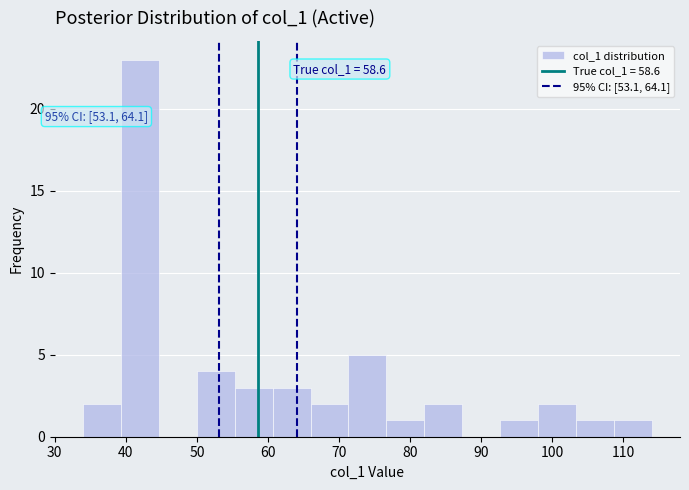

Over which range of the x-axis is the bar tallest?

39 to 45